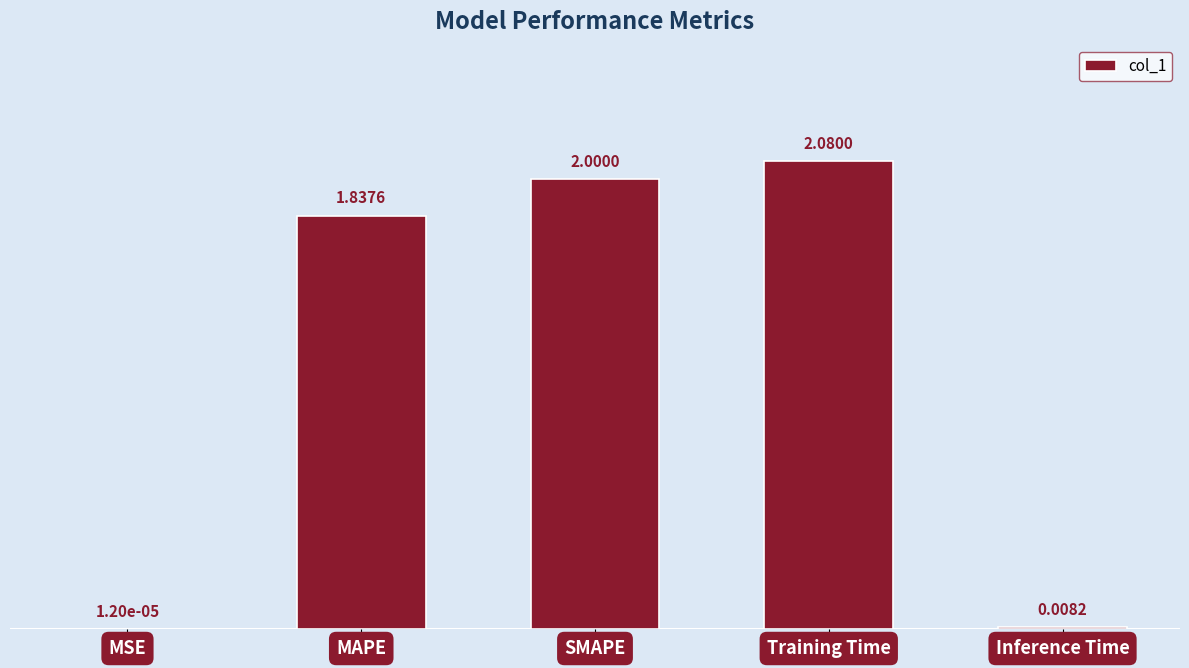

Between Training Time and MSE, which is larger?

Training Time